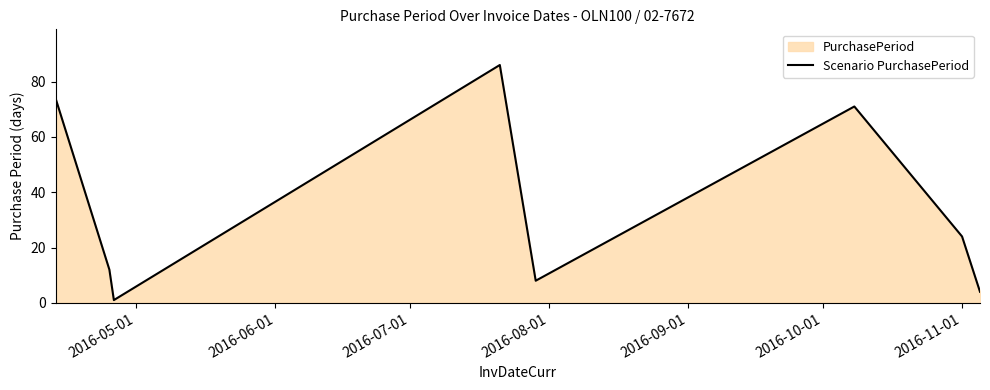

What is the sum of all values?

280